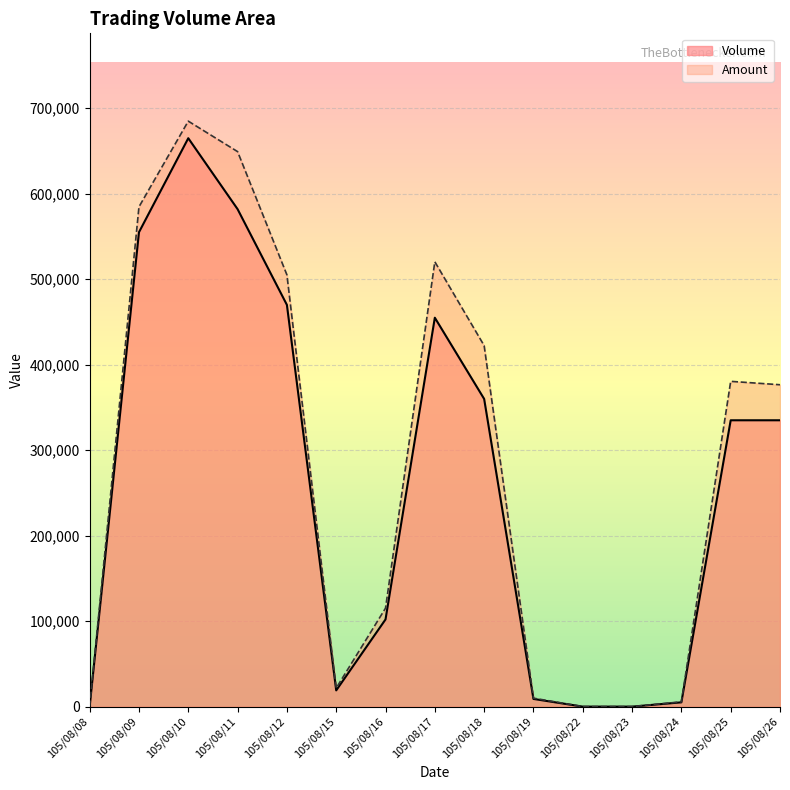

Which category has the lowest value in the Amount series?

105/08/08